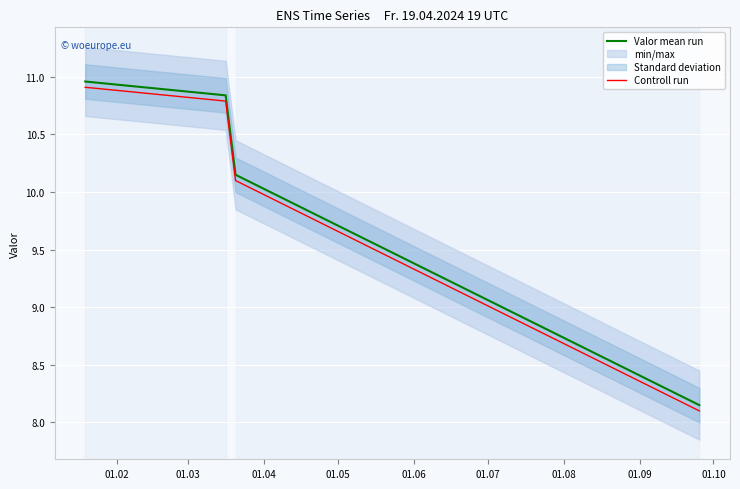

Rank the series by their average value, from lowest to highest.

Controll run, Valor mean run